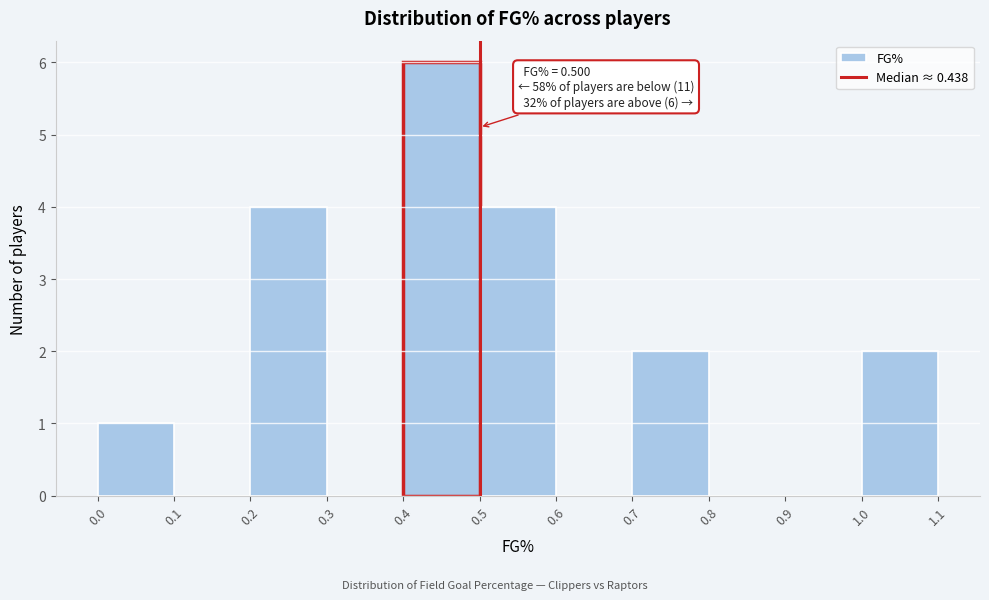

Which range on the x-axis has the tallest bar?

0.4 to 0.5